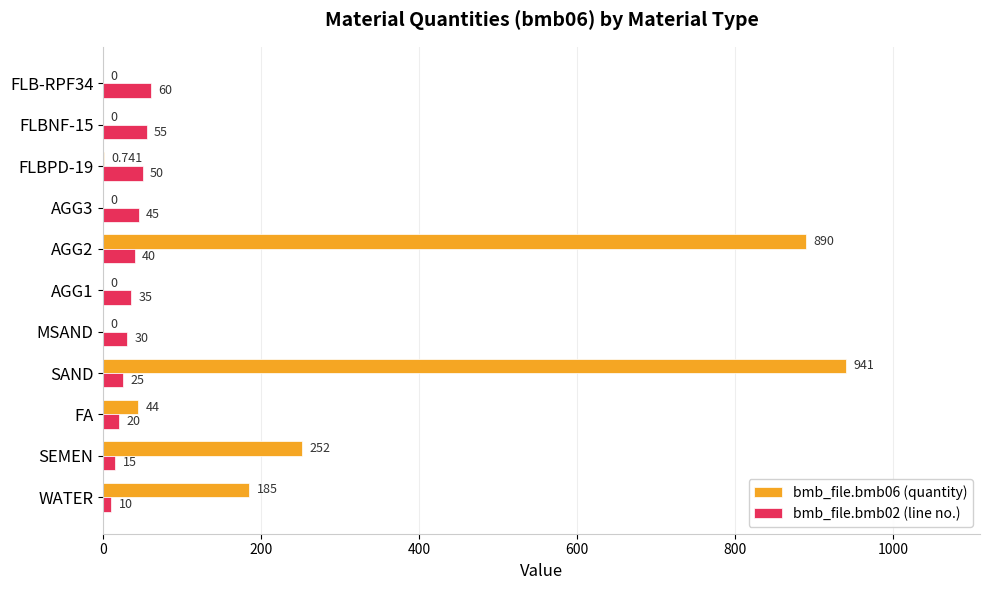

Is the value of bmb_file.bmb06 (quantity) at SEMEN greater than the value of bmb_file.bmb02 (line no.) at AGG2?

Yes